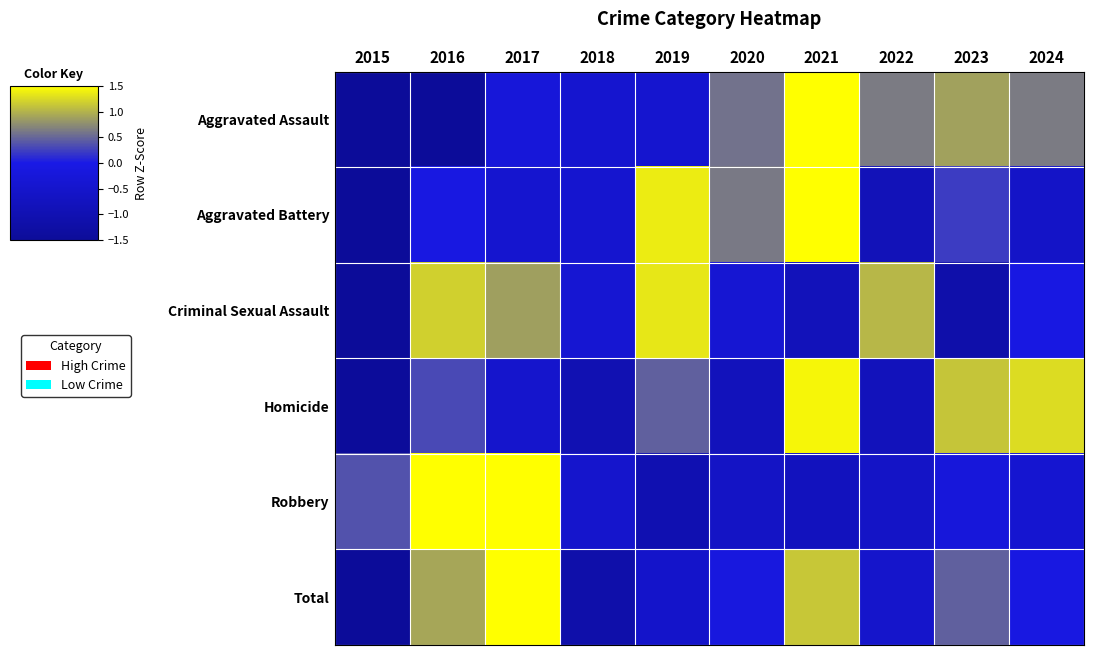

At which category is the sum across all series the highest?

2021